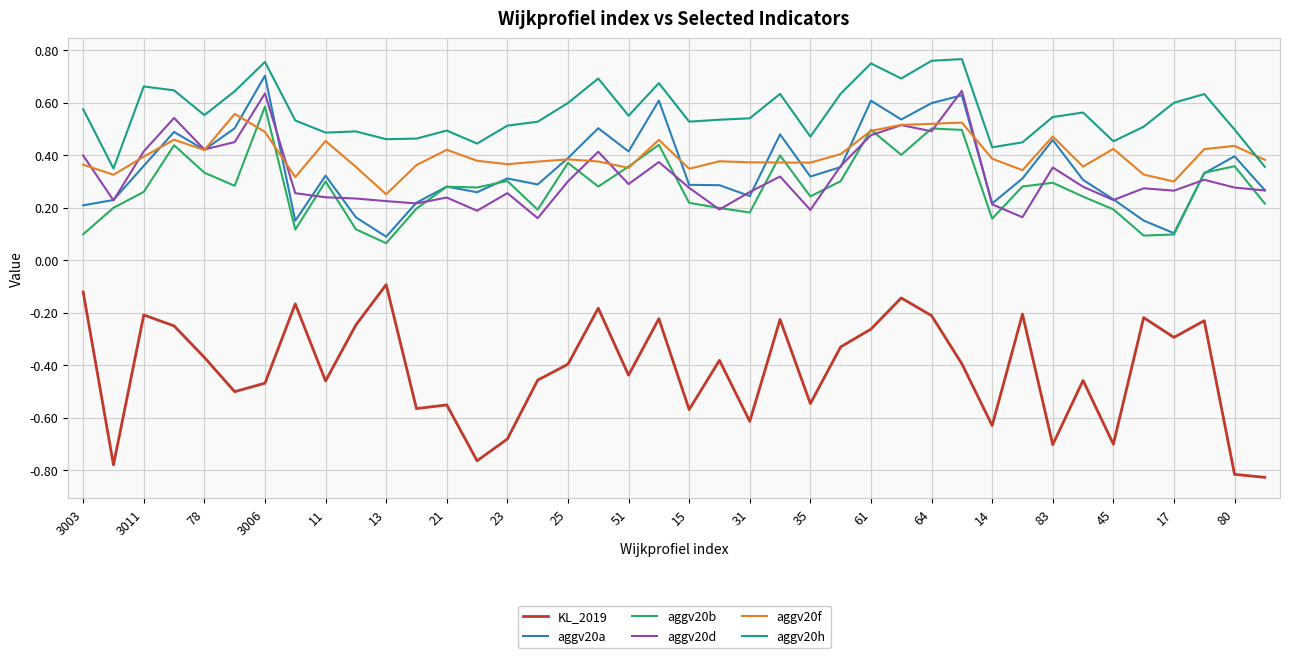

Which series has the largest range (max minus min)?

KL_2019